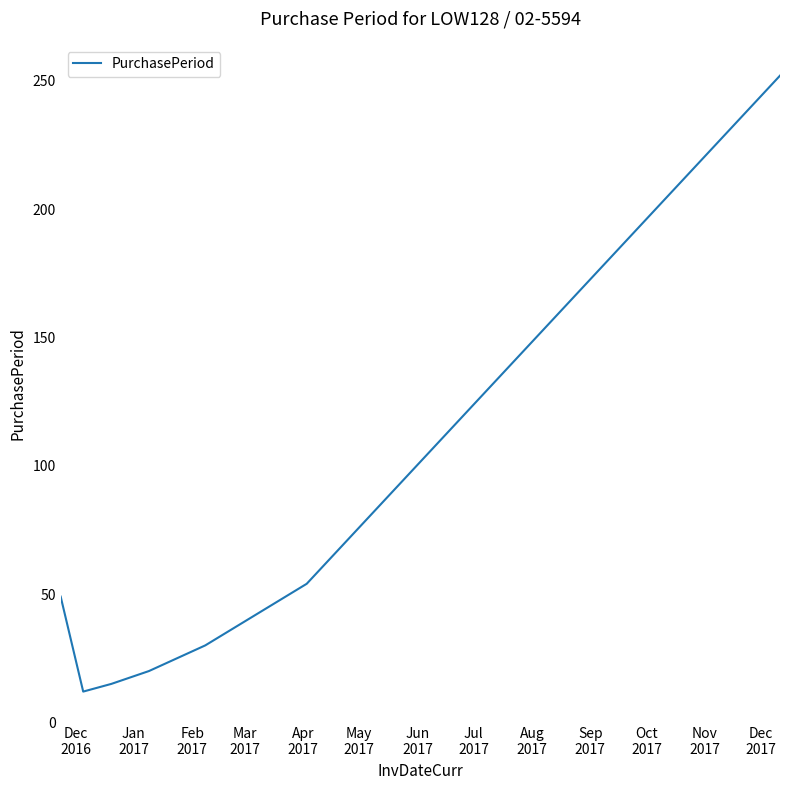

What is the minimum value shown in the chart?

12